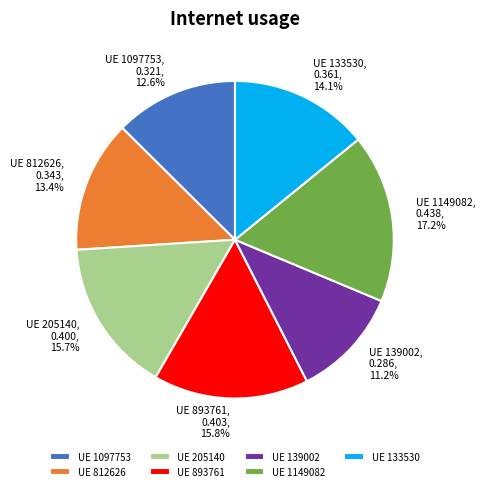

Does UE 205140 account for over 50% of the chart?

No